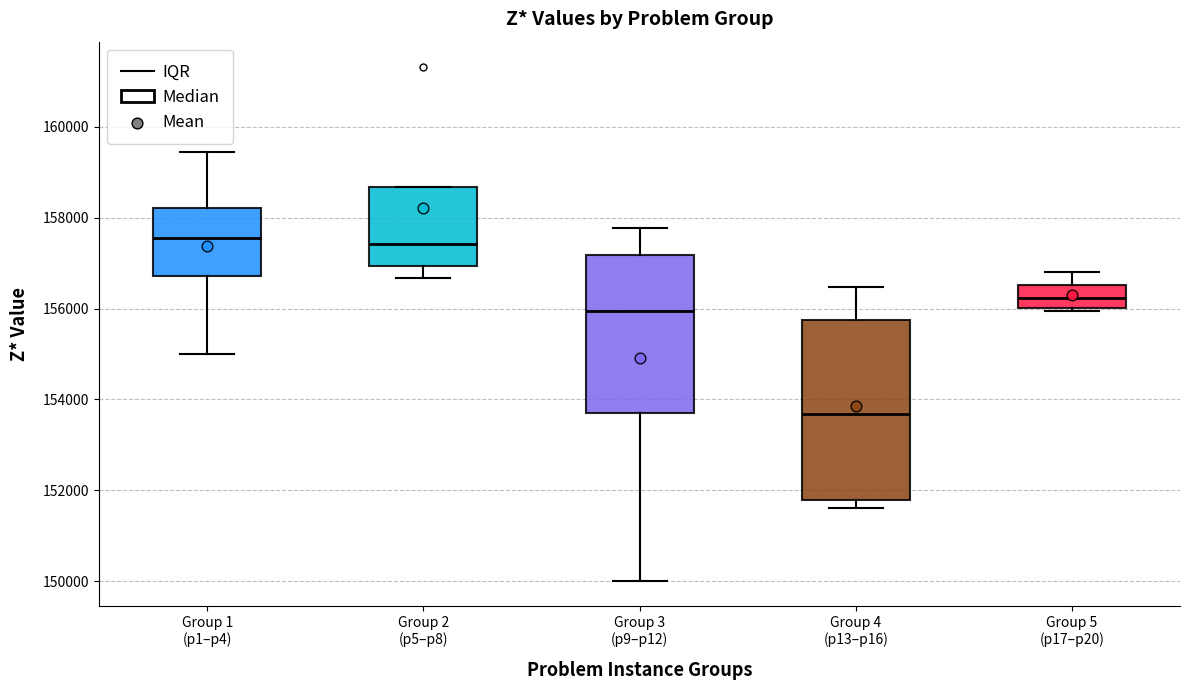

Which box is the tallest, from its lower edge to its upper edge?

Group 4 (p13–p16)